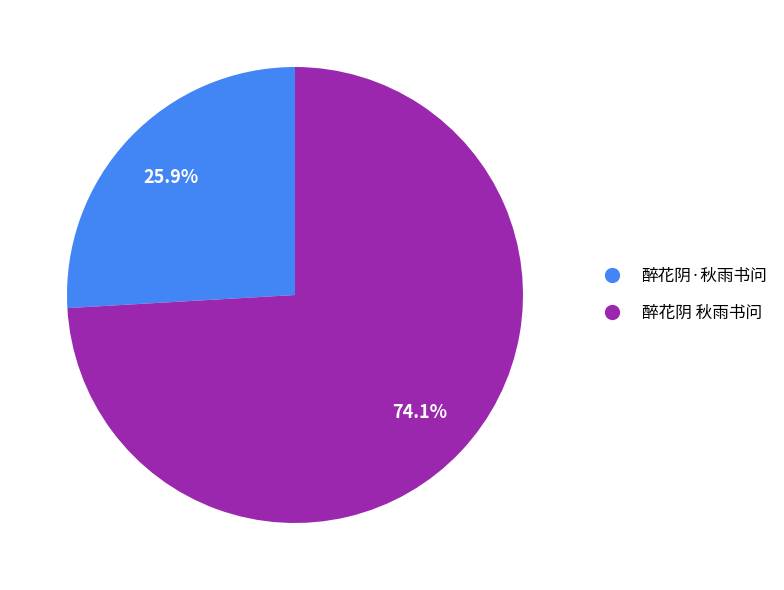

To the nearest percent, what is the combined percentage of 醉花阴 秋雨书问 and 醉花阴·秋雨书问?

100%